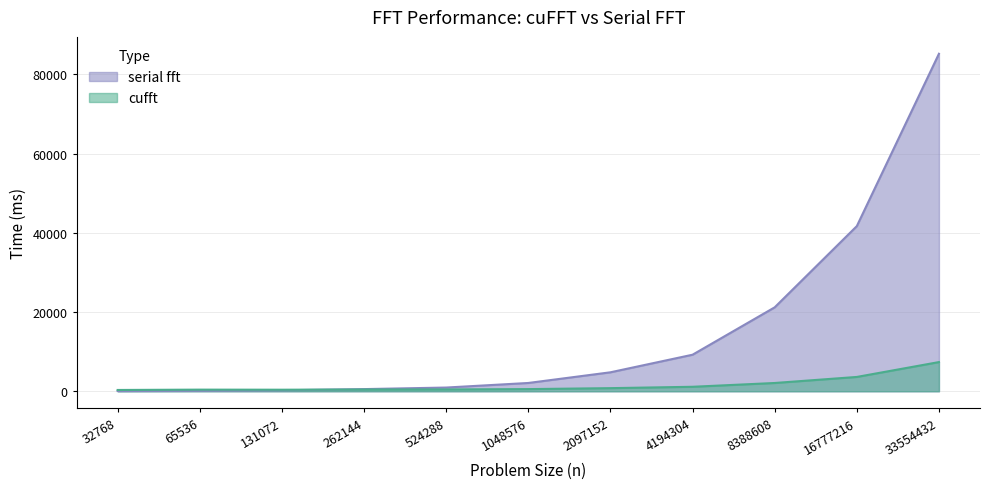

Reading left to right, extract all data points from this chart.

cufft: 32768=330.0	65536=414.5	131072=395.9	262144=446.3	524288=465.3	1048576=549.3	2097152=791.1	4194304=1136.5	8388608=2093.2	16777216=3619.9	33554432=7373.3
serial fft: 32768=68.2	65536=123.3	131072=249.6	262144=551.5	524288=943.9	1048576=2098.7	2097152=4793.5	4194304=9232.3	8388608=21197.7	16777216=41702.4	33554432=85226.8